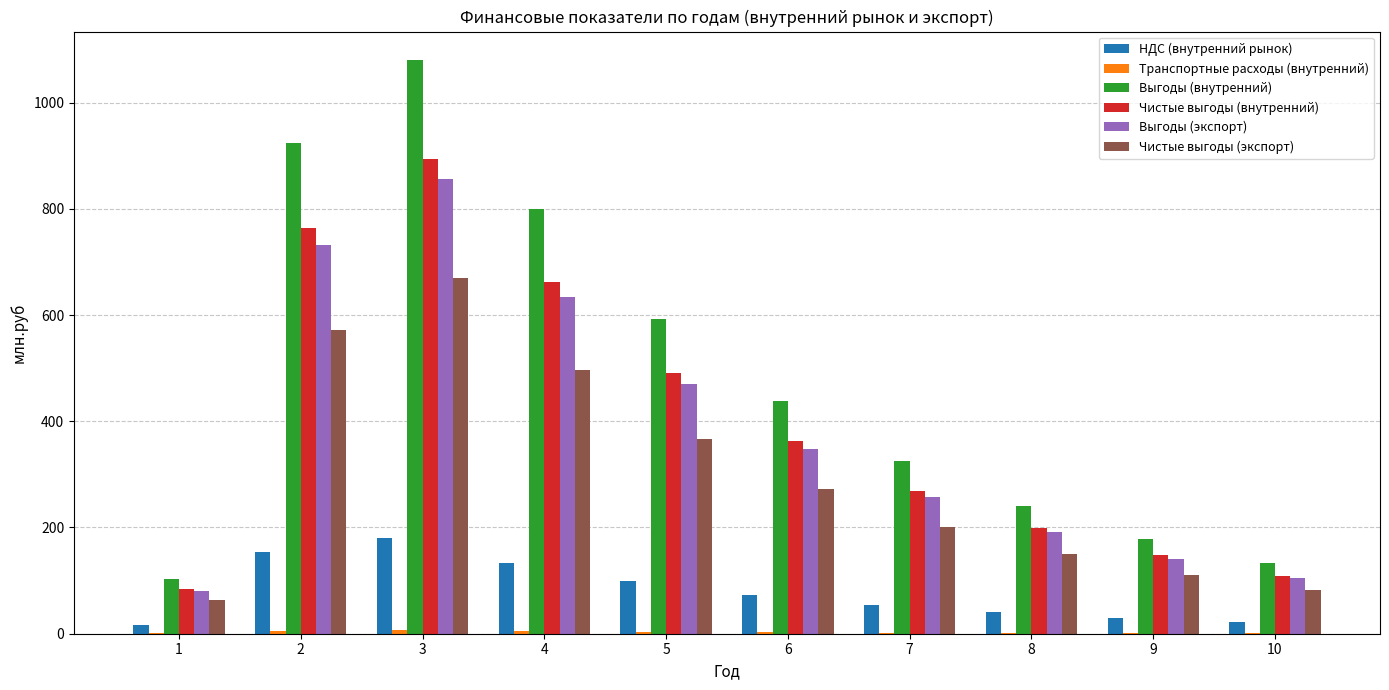

What is the highest value of the Выгоды (внутренний) series?

1079.7